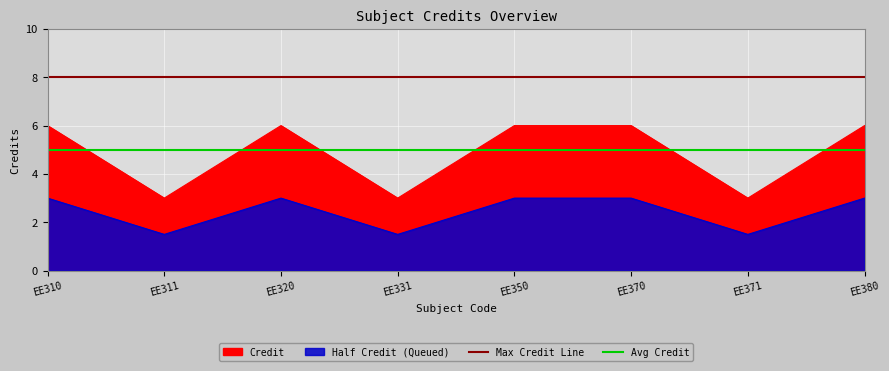

Between EE380 and EE331, which is larger?

EE380